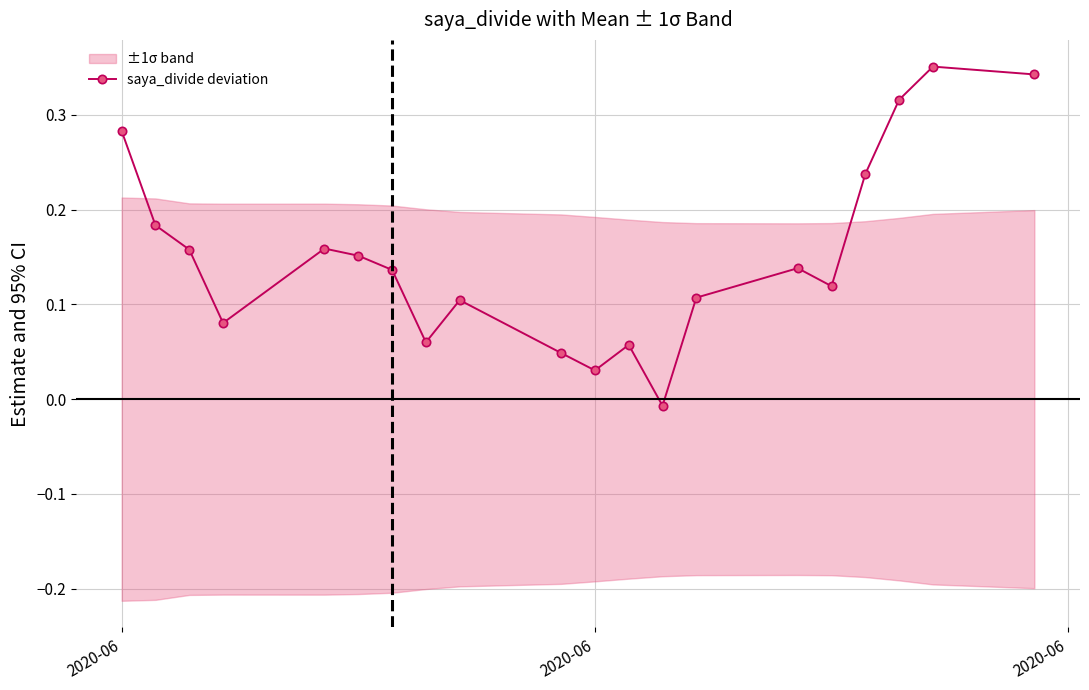

How many values are above zero?

19